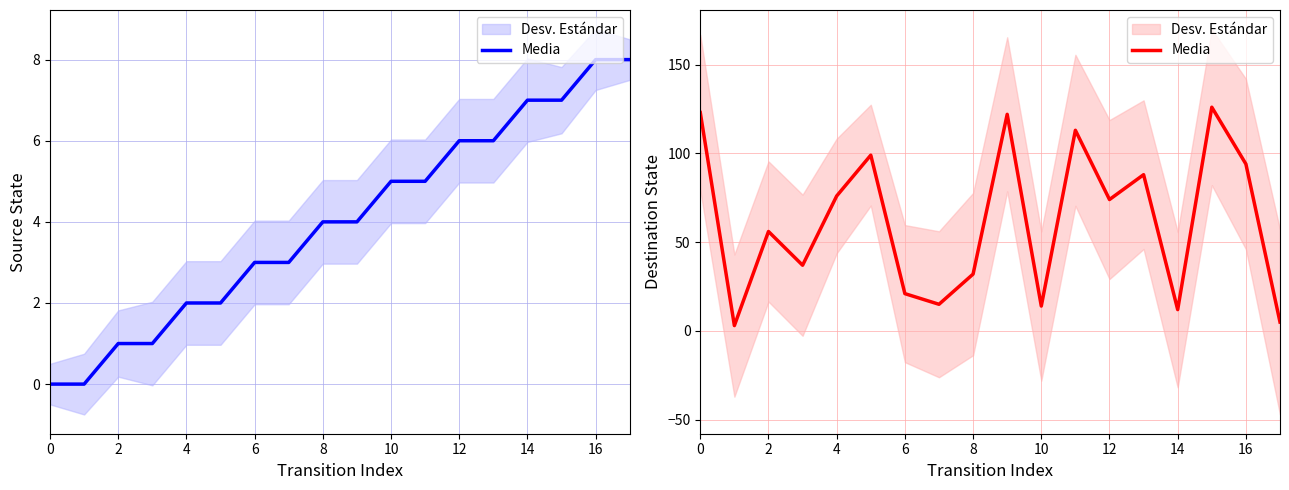

True or false: there are more than 2 points higher than both neighbors.

True